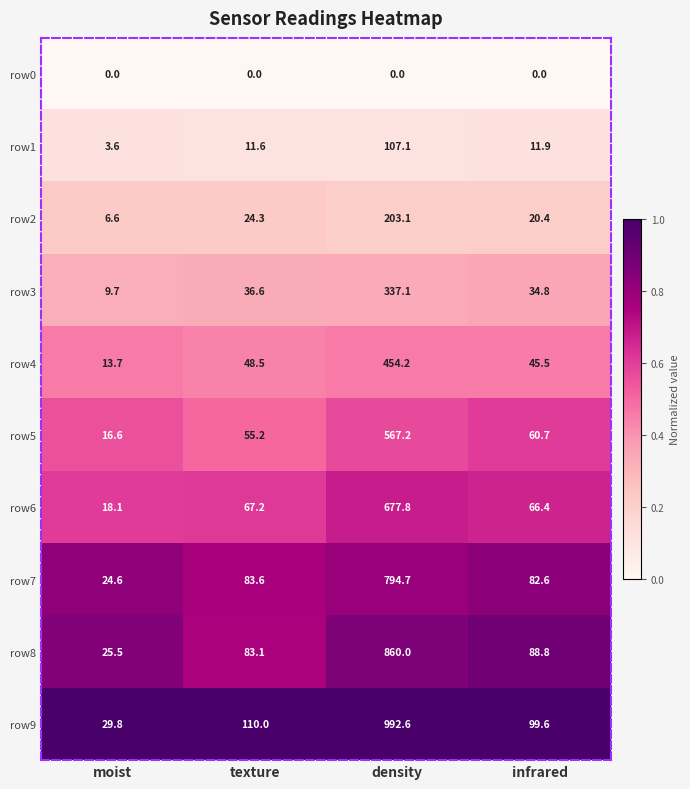

Which series changed the most between moist and infrared?

row9